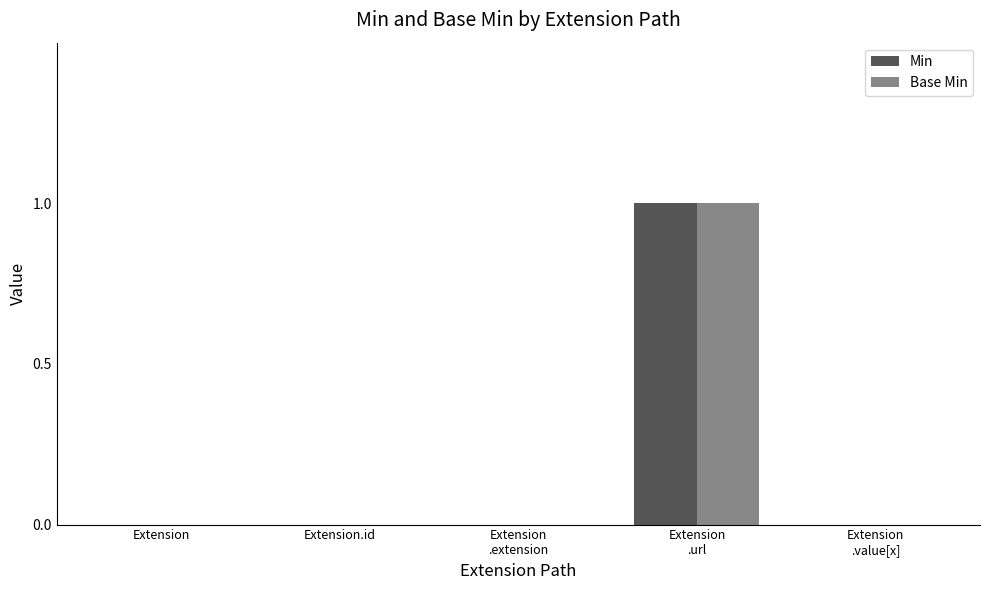

What are all the series names shown in the legend?

Min, Base Min